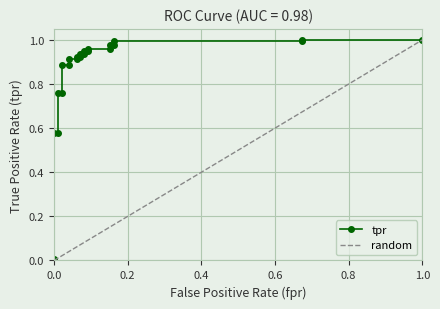

What is the value of the 8th point from the left?

0.9